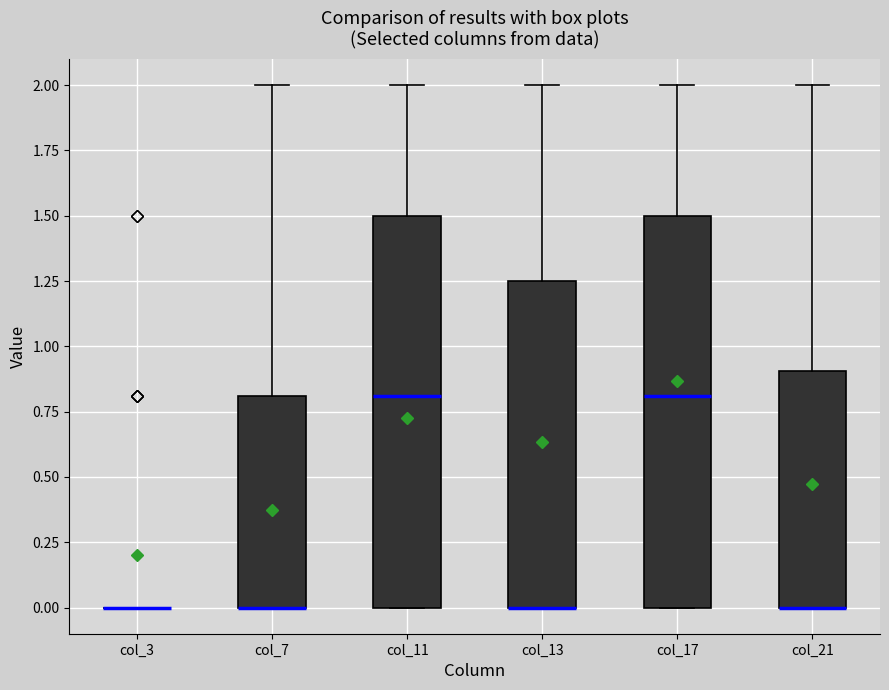

Reading left to right, transcribe this box plot: for each box, give where its median line is, the range the box spans, and where its two whiskers end, as read against the y-axis. The values are not printed on the chart, so give them approximately, as read against the axis.

col_3: box collapsed to a line at 0.00, whiskers 0.00 to 0.00
col_7: median 0.00 (drawn on the box's lower edge), box 0.00 to 0.80, whiskers 0.00 to 2.00
col_11: median 0.80, box 0.00 to 1.50, whiskers 0.00 to 2.00
col_13: median 0.00 (drawn on the box's lower edge), box 0.00 to 1.25, whiskers 0.00 to 2.00
col_17: median 0.80, box 0.00 to 1.50, whiskers 0.00 to 2.00
col_21: median 0.00 (drawn on the box's lower edge), box 0.00 to 0.90, whiskers 0.00 to 2.00